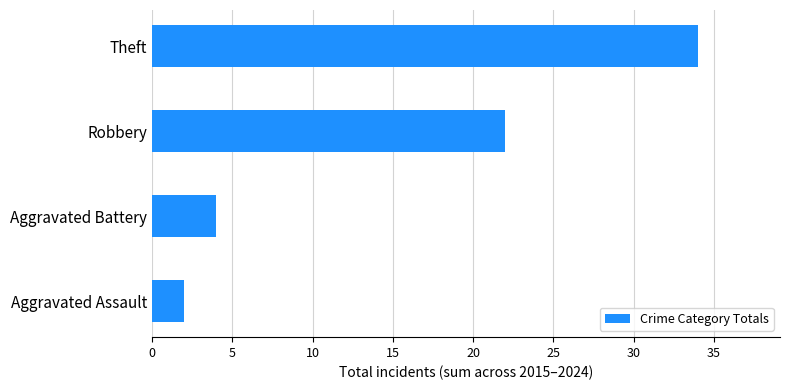

Which label corresponds to the largest value in the chart?

Theft